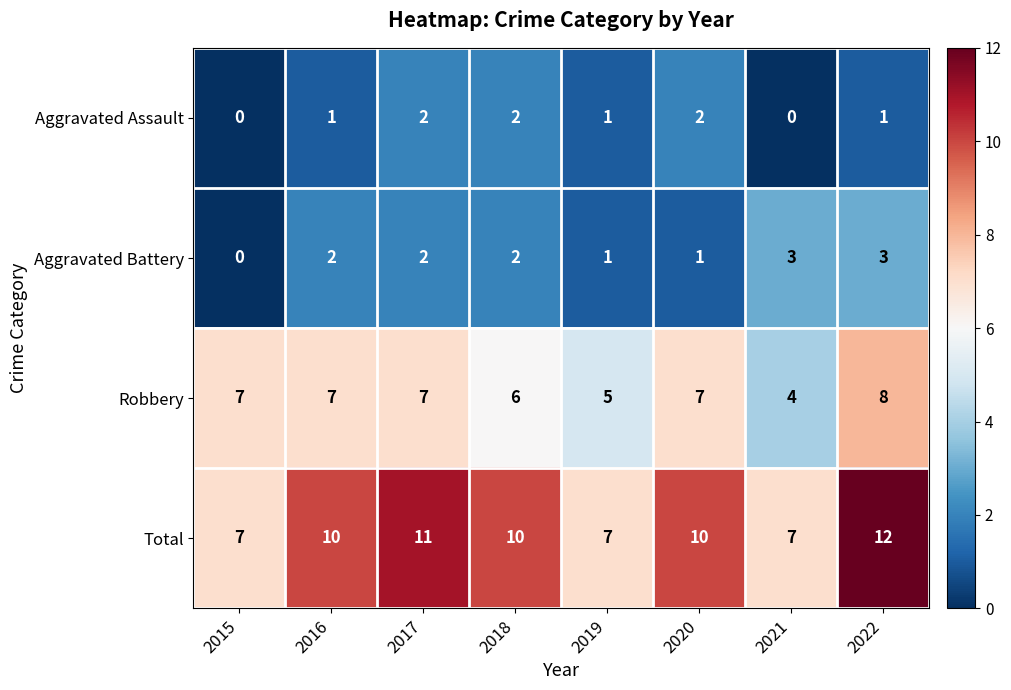

True or false: Aggravated Battery has a value of 2 at 2021.

False